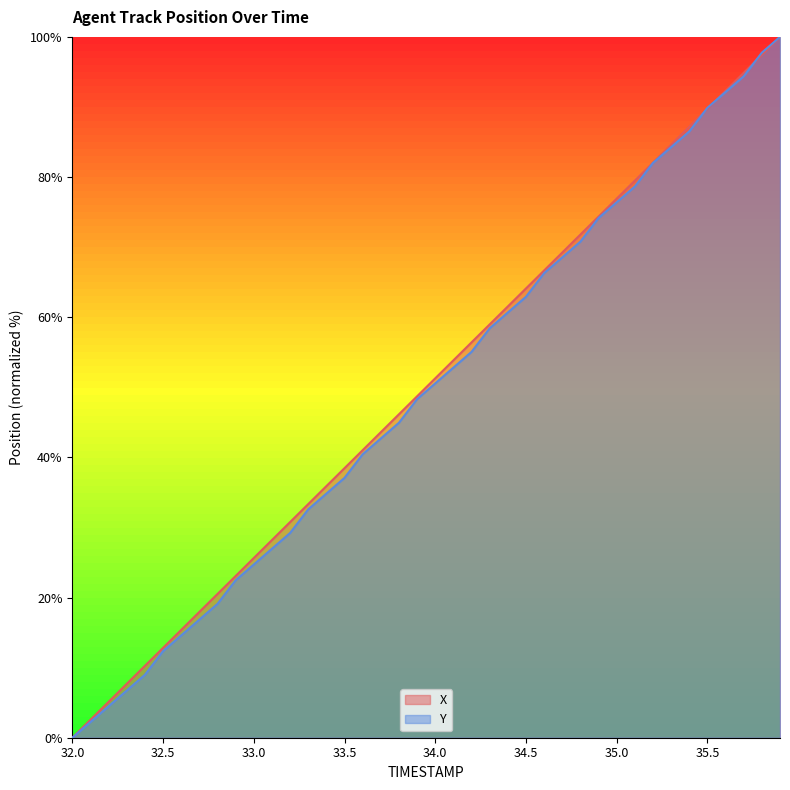

How many series are shown in this chart?

2